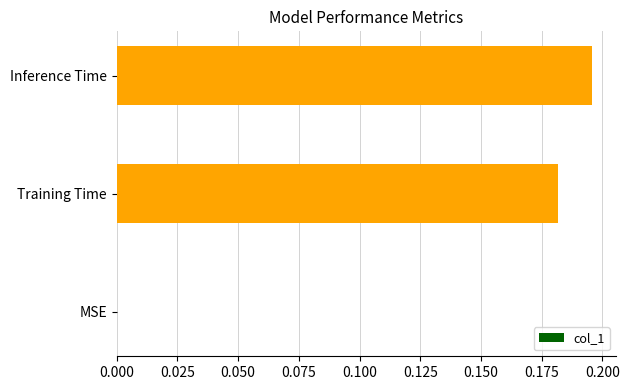

Does the chart contain stacked bars?

No